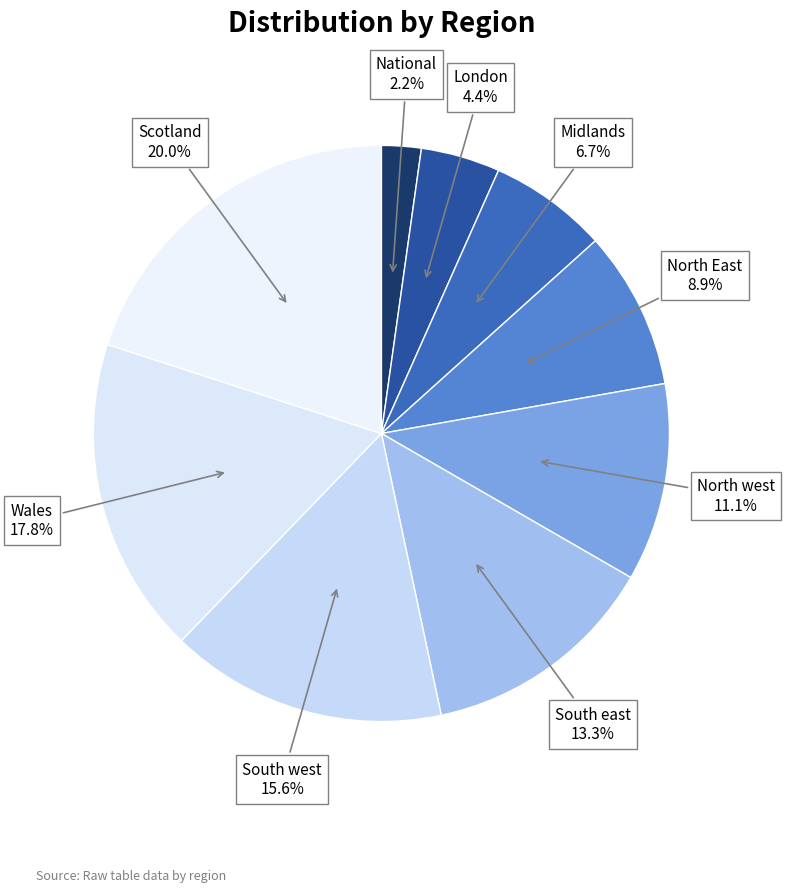

How many slices are in this pie chart?

9